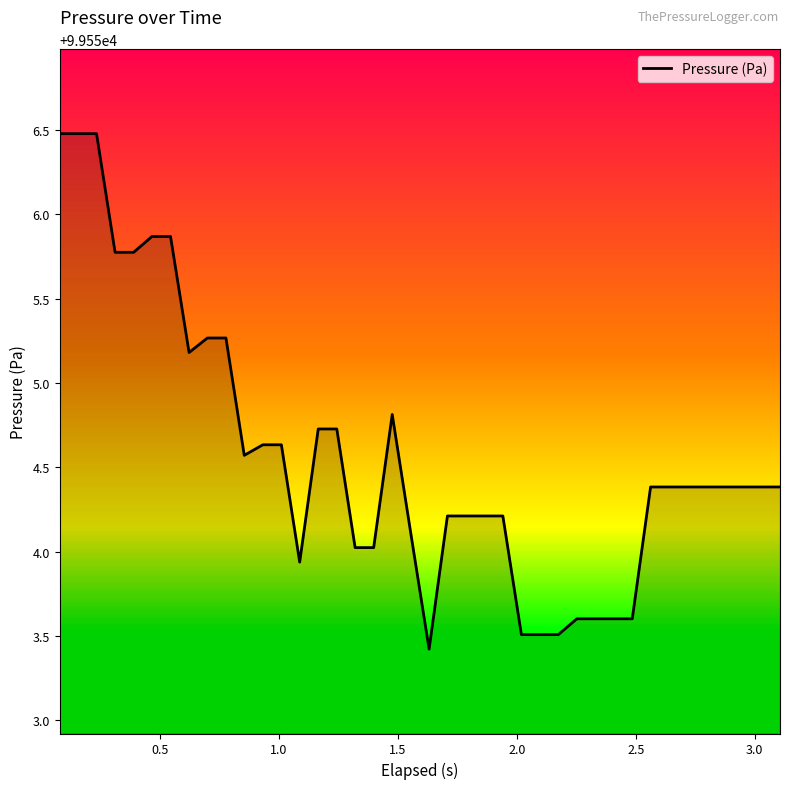

What is the minimum value shown in the chart?

99553.4